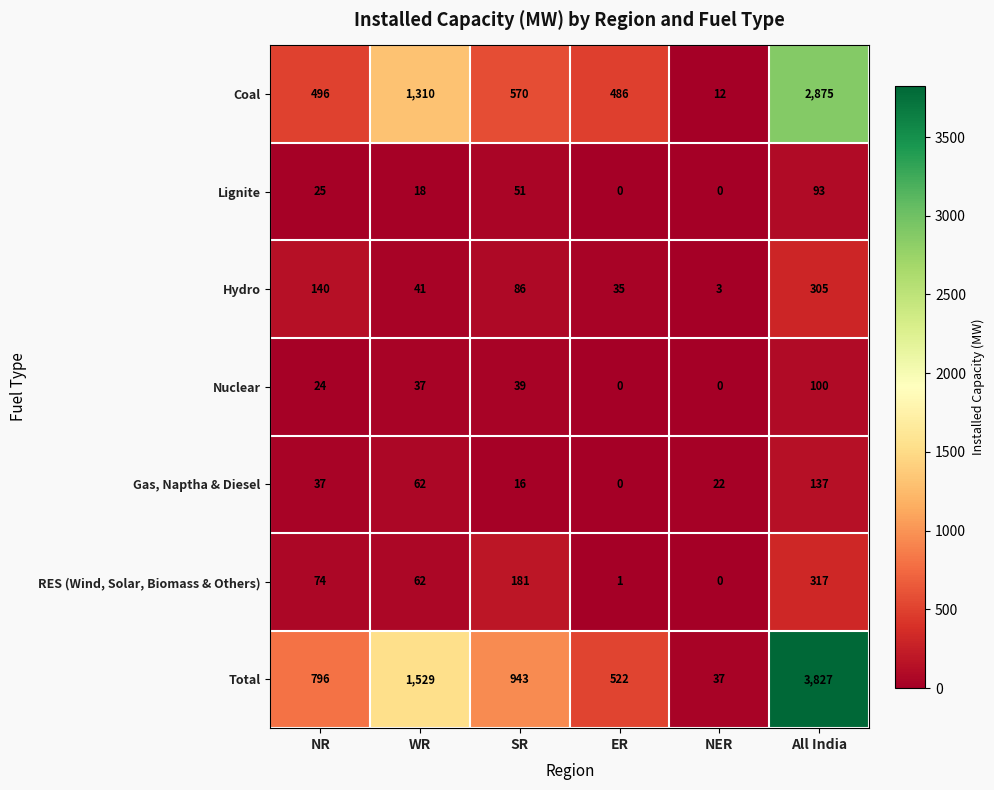

Which series has the widest spread of values?

Total